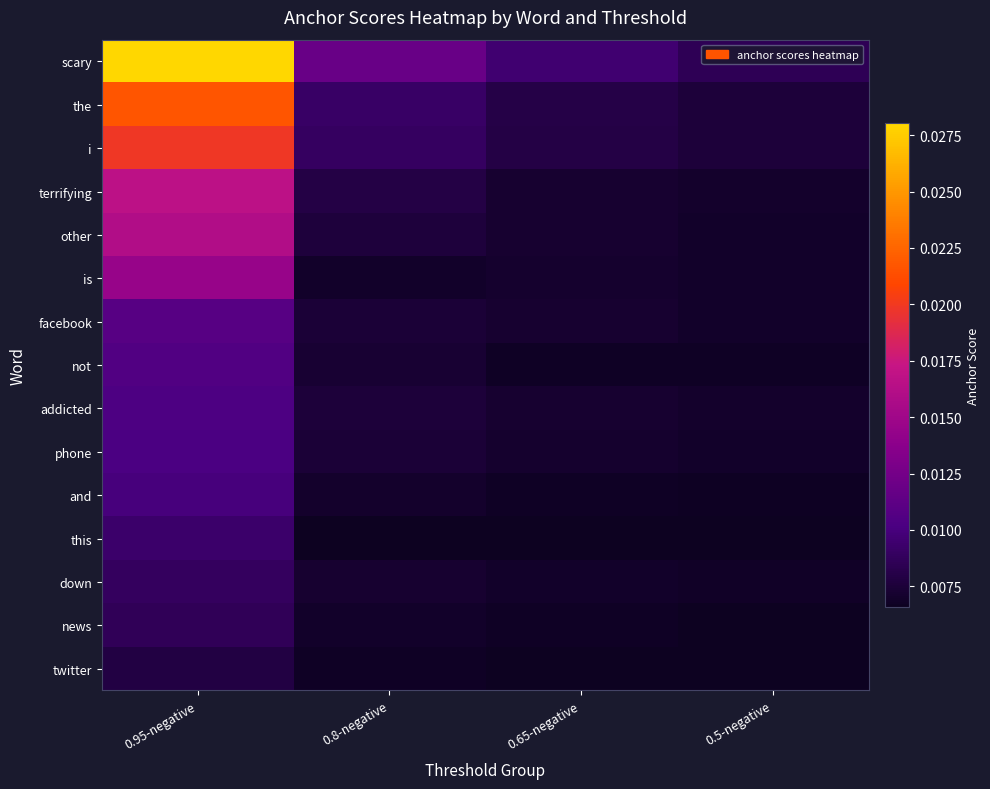

Which series has the largest range (max minus min)?

scary